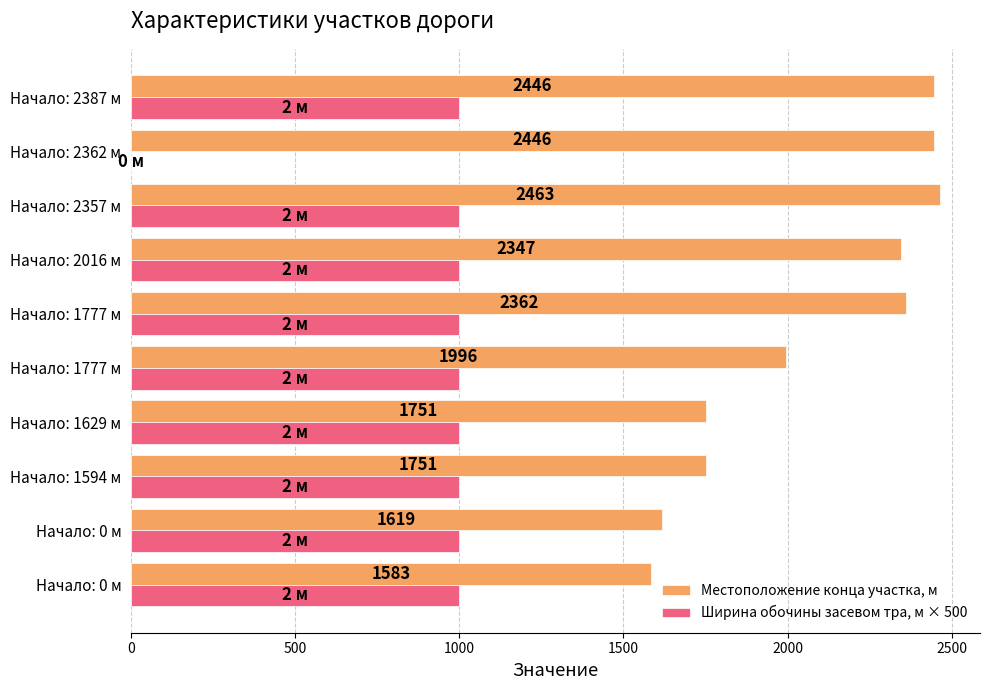

What are all the series names shown in the legend?

Местоположение конца участка, м, Ширина обочины засевом тра, м × 500